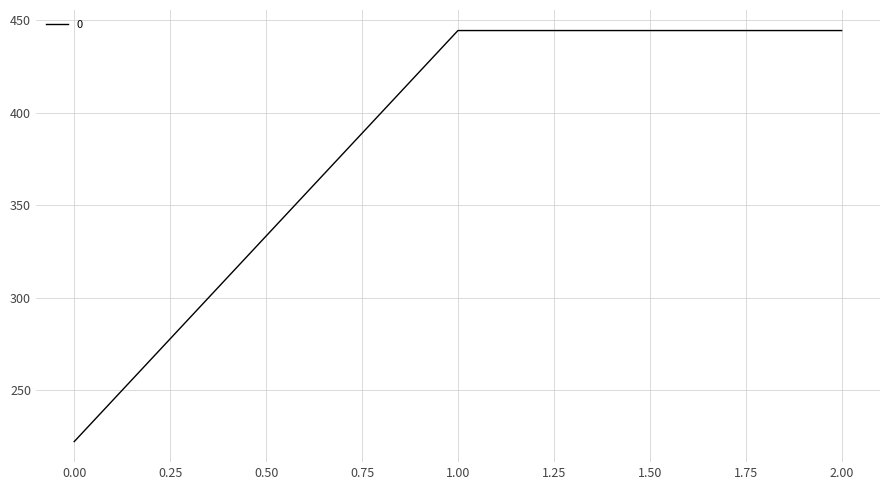

What is the difference between the maximum and minimum values?

222.2